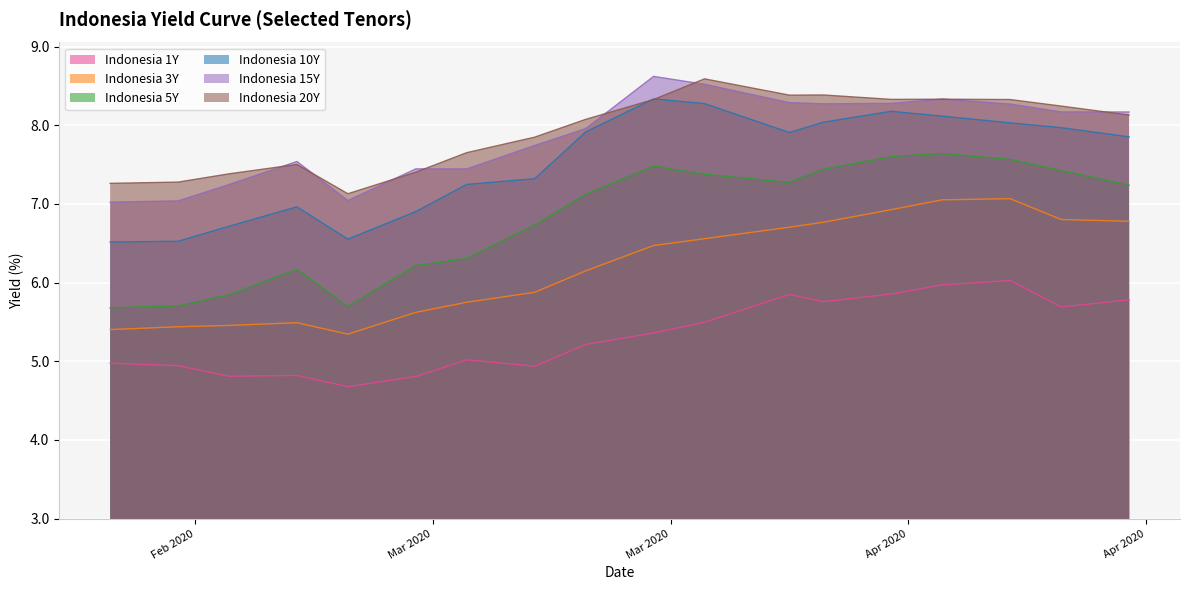

Which category has the highest value across all series?

2020-03-23